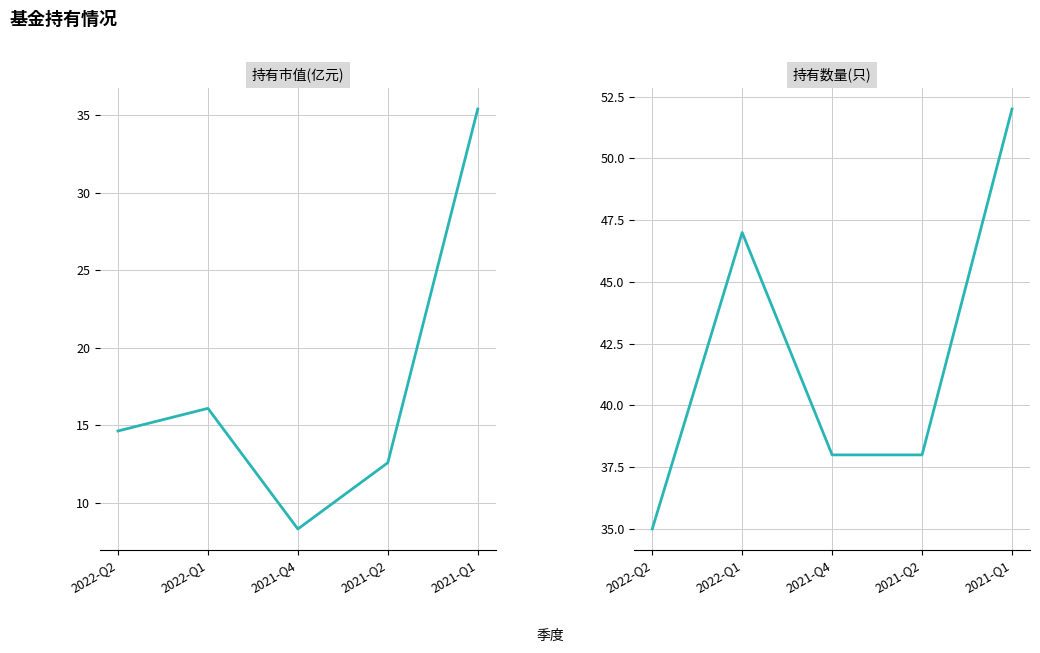

What is the sum of all 持有市值(亿元) values?

87.0